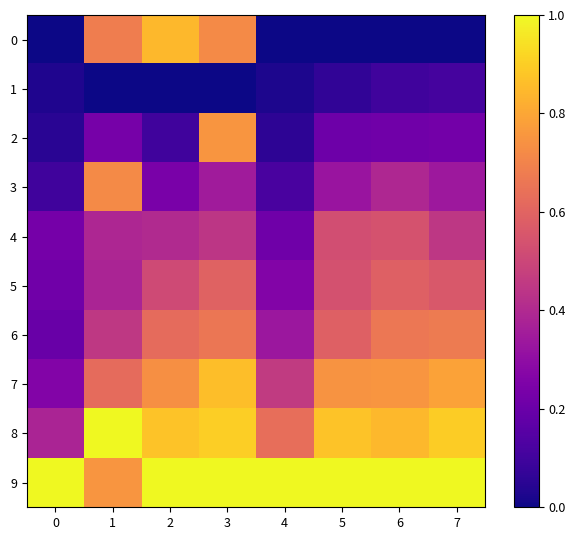

Reading left to right, what are all the values shown in this chart?

0: 0=0.0	1=0.7	2=0.8	3=0.7	4=0.0	5=0.0	6=0.0	7=0.0
1: 0=0.0	1=0.0	2=0.0	3=0.0	4=0.0	5=0.1	6=0.1	7=0.1
2: 0=0.0	1=0.2	2=0.1	3=0.8	4=0.1	5=0.2	6=0.2	7=0.2
3: 0=0.1	1=0.7	2=0.2	3=0.4	4=0.1	5=0.3	6=0.4	7=0.3
4: 0=0.2	1=0.4	2=0.4	3=0.4	4=0.2	5=0.5	6=0.5	7=0.4
5: 0=0.2	1=0.4	2=0.5	3=0.6	4=0.3	5=0.5	6=0.6	7=0.6
6: 0=0.2	1=0.5	2=0.6	3=0.7	4=0.3	5=0.6	6=0.7	7=0.7
7: 0=0.3	1=0.6	2=0.7	3=0.9	4=0.5	5=0.7	6=0.8	7=0.8
8: 0=0.4	1=1.0	2=0.9	3=0.9	4=0.6	5=0.9	6=0.8	7=0.9
9: 0=1.0	1=0.8	2=1.0	3=1.0	4=1.0	5=1.0	6=1.0	7=1.0